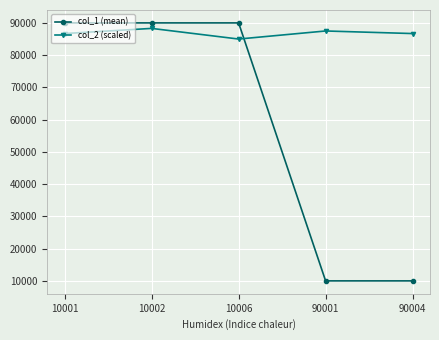

At which category does col_2 (scaled) reach its first local valley?

10006